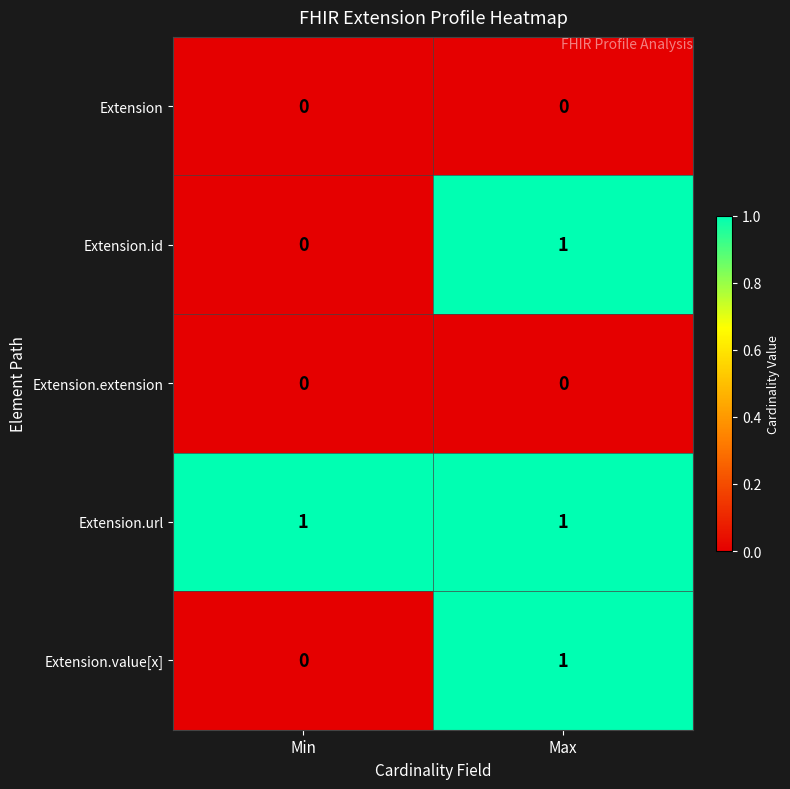

Which category has the lowest value in the Extension.id series?

Min